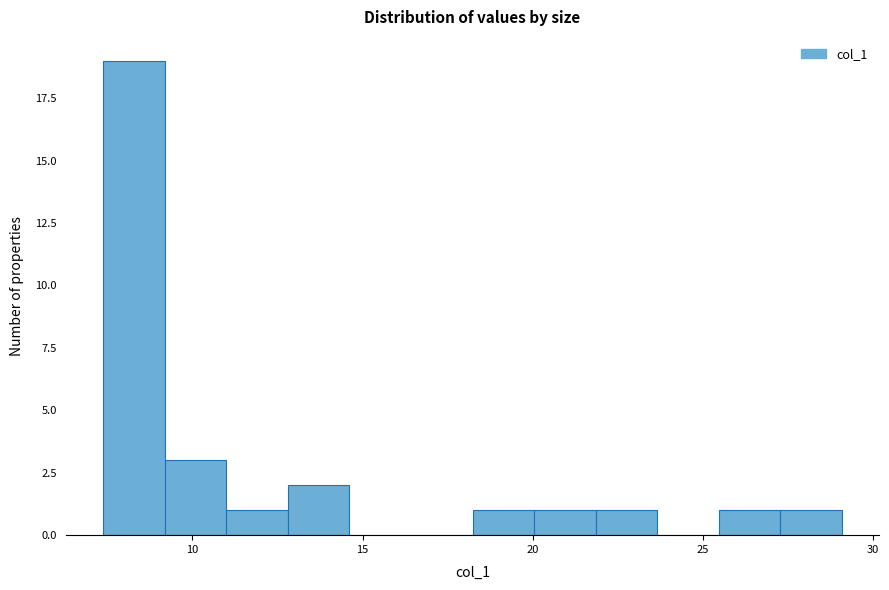

Read against the x-axis, roughly where is the centre of the tallest bar?

8.5